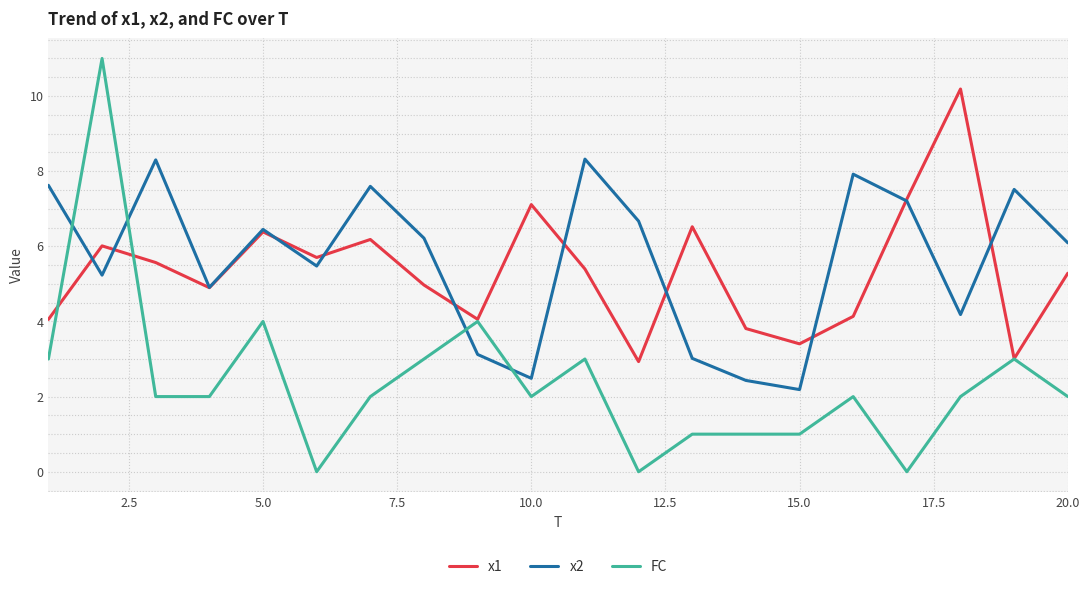

Which series ends up on top after the final intersection of x2 and FC?

x2